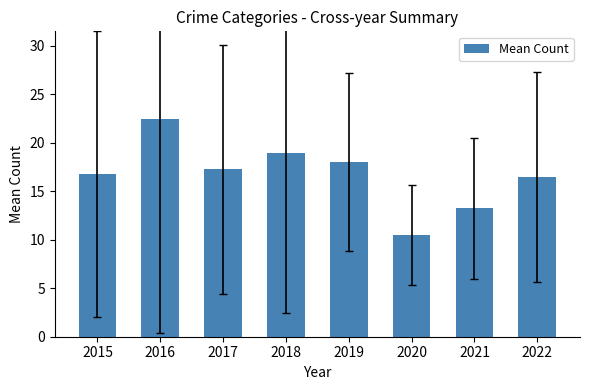

True or false: the data shows 22.5 at 2016.

True